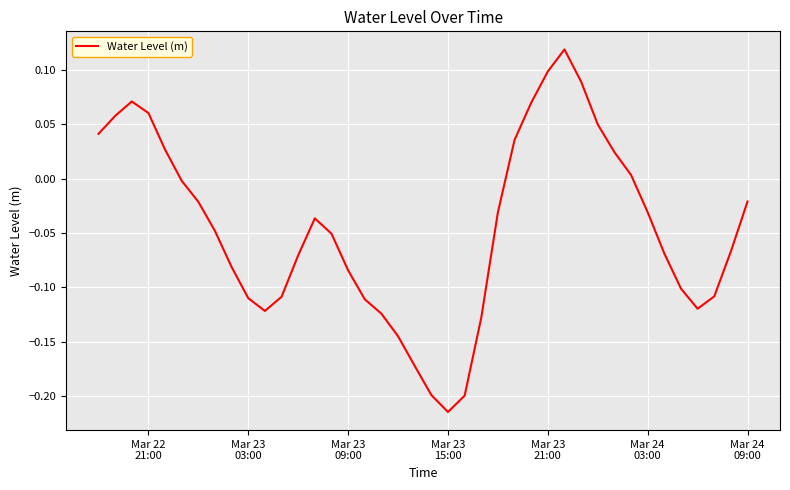

Reading left to right, what are all the values shown in this chart?

0.0	0.1	0.1	0.1	0.0	-0.0	-0.0	-0.0	-0.1	-0.1	-0.1	-0.1	-0.1	-0.0	-0.1	-0.1	-0.1	-0.1	-0.1	-0.2	-0.2	-0.2	-0.2	-0.1	-0.0	0.0	0.1	0.1	0.1	0.1	0.0	0.0	0.0	-0.0	-0.1	-0.1	-0.1	-0.1	-0.1	-0.0